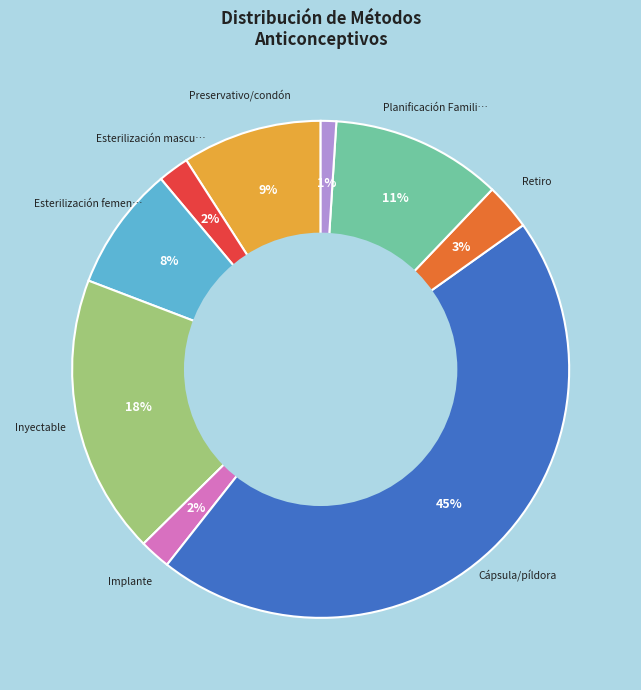

Is there any slice that represents more than half of the pie?

No